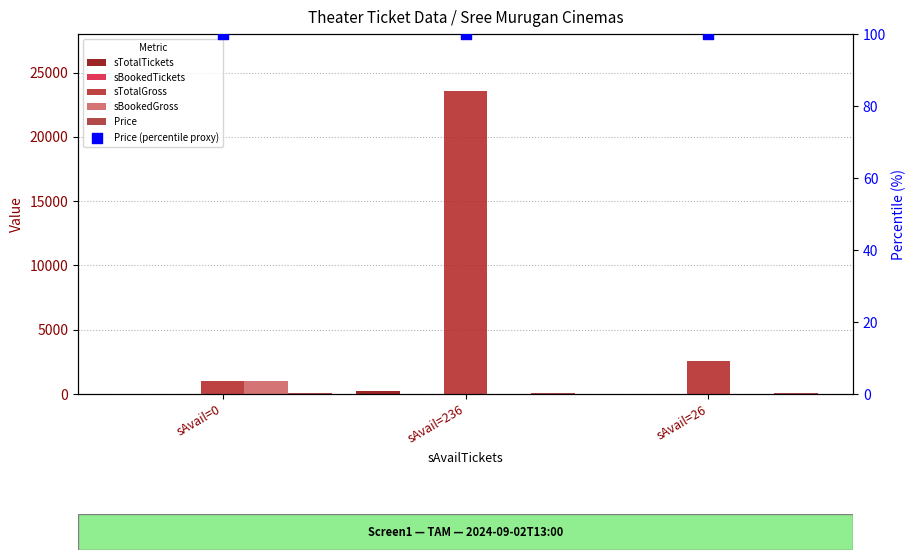

Which series has the largest total across all categories?

sTotalGross